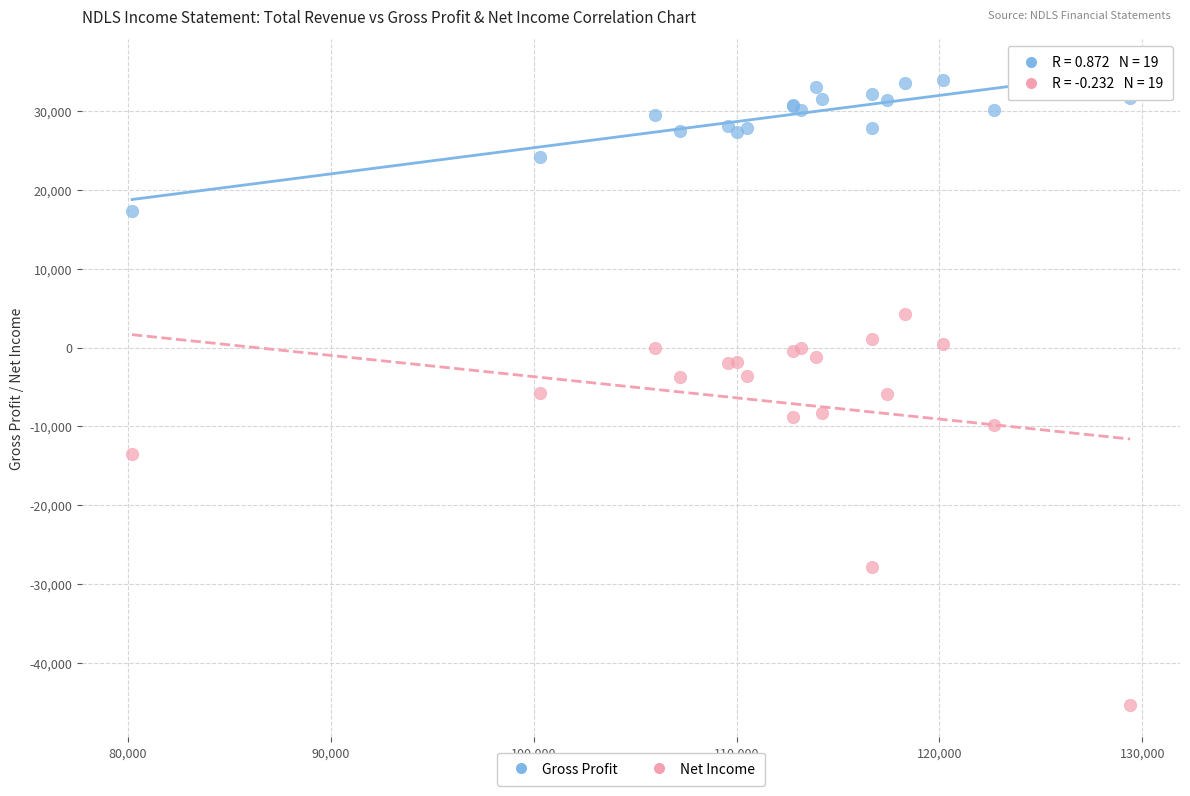

Which series has the widest spread of Y values?

Net Income